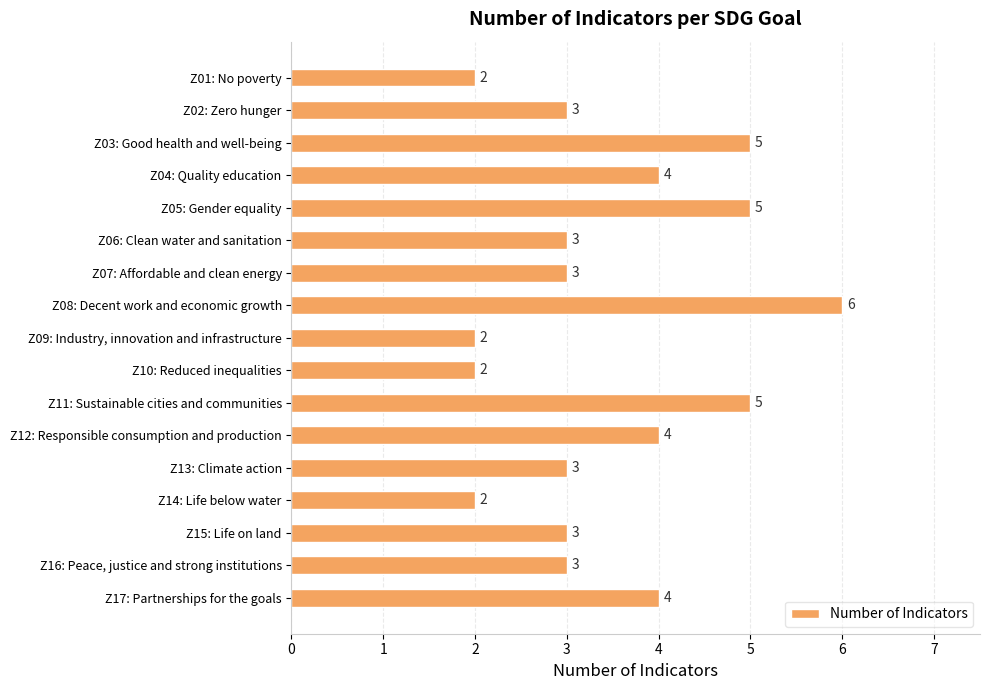

How many categories are shown in the chart?

17